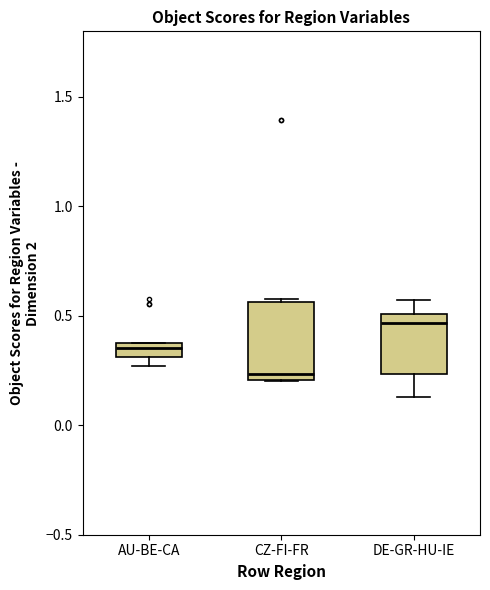

Which box's median line is the lowest?

CZ-FI-FR